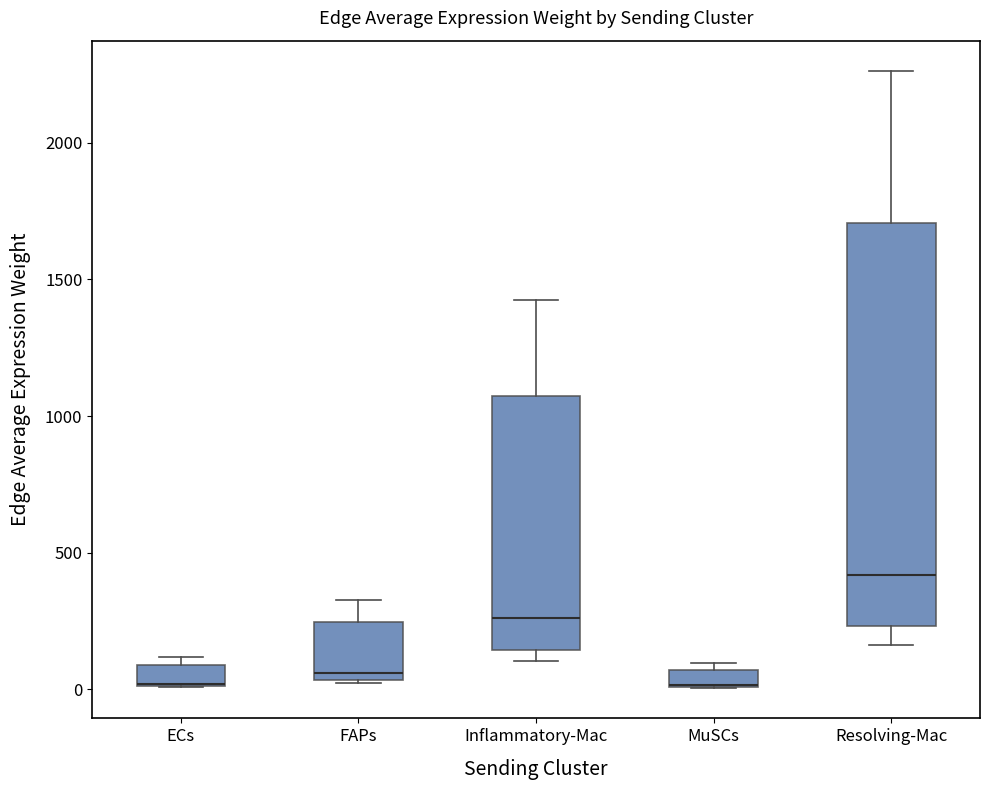

Comparing the boxes themselves (not the whiskers), which one is the tallest?

Resolving-Mac